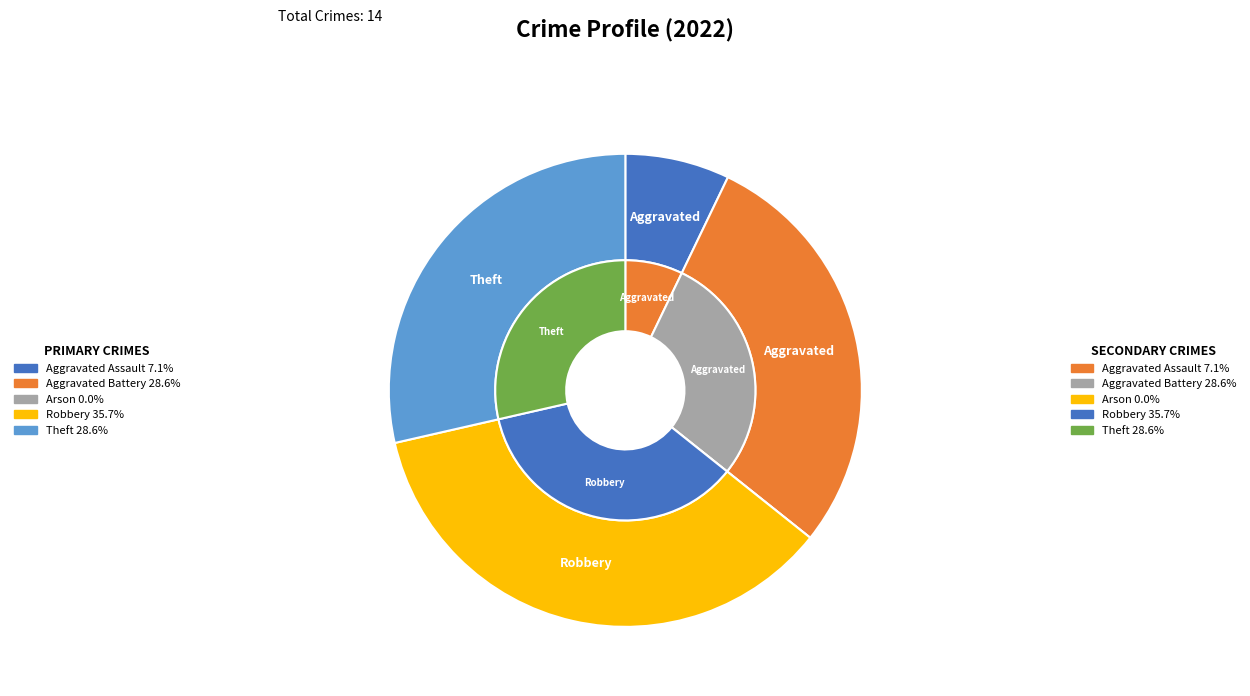

Does Theft account for over 50% of the chart?

No